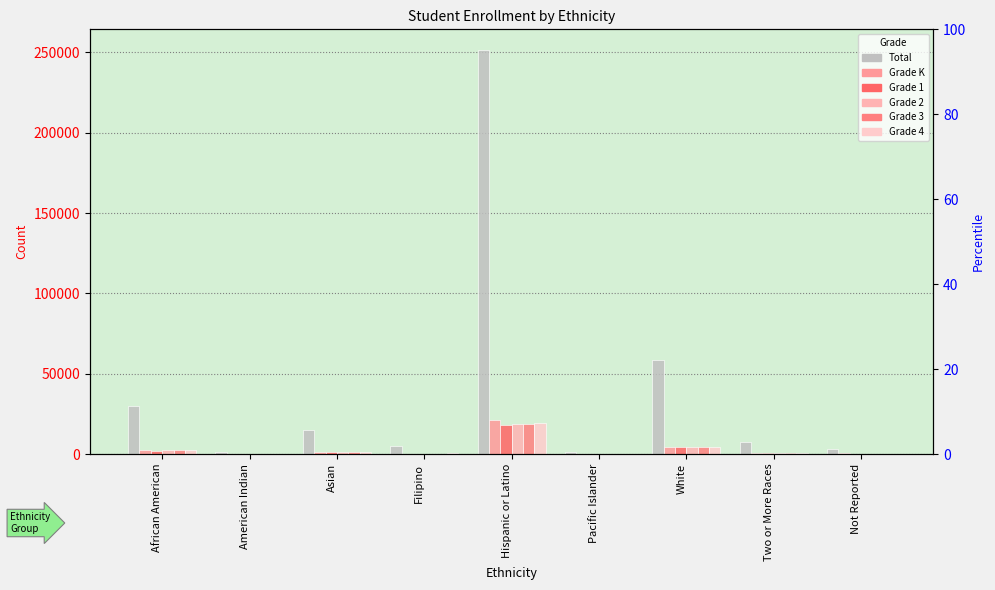

What is the label of the 3rd bar from the right?

White